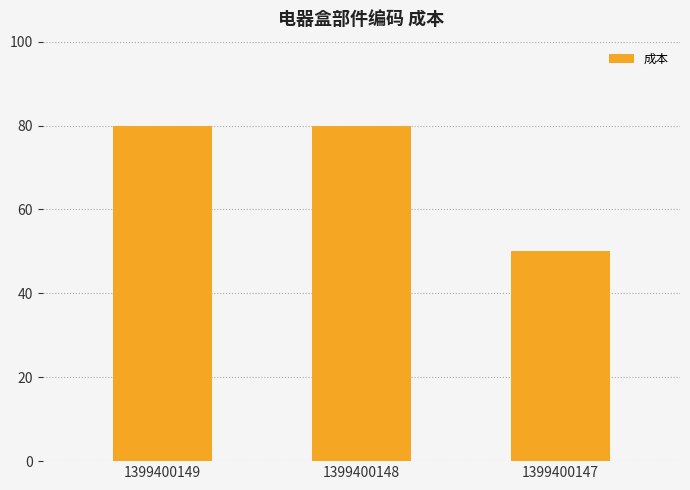

Is it true that the value at 1399400147 is 50?

True